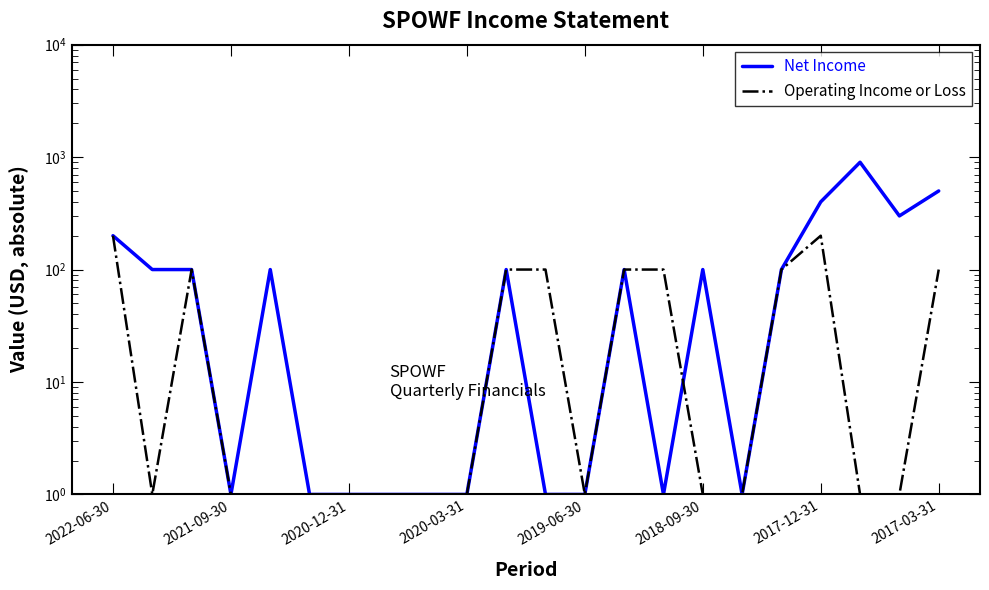

True or false: Net Income has more than 0 interior local peaks.

True